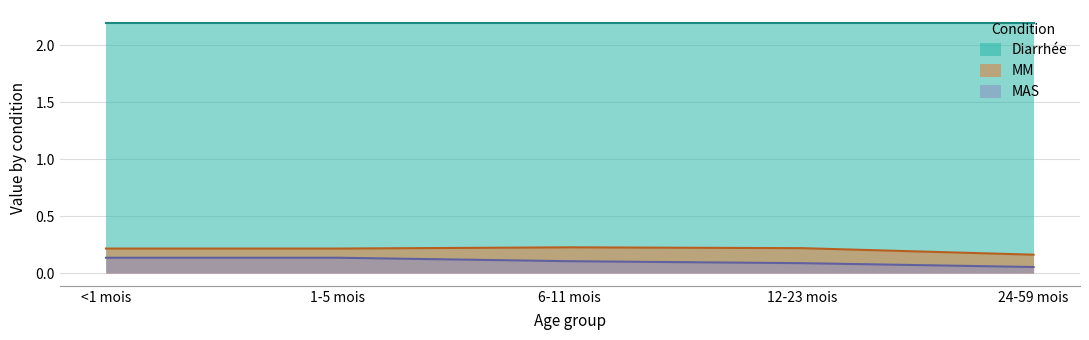

Where is MM nearest to the value 0?

24-59 mois